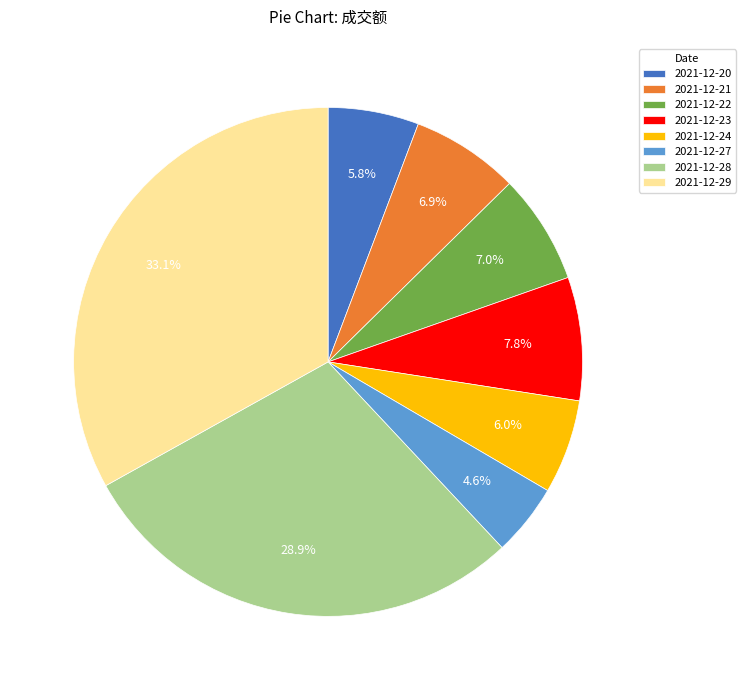

To the nearest percent, what is the combined percentage of 2021-12-22 and 2021-12-27?

12%